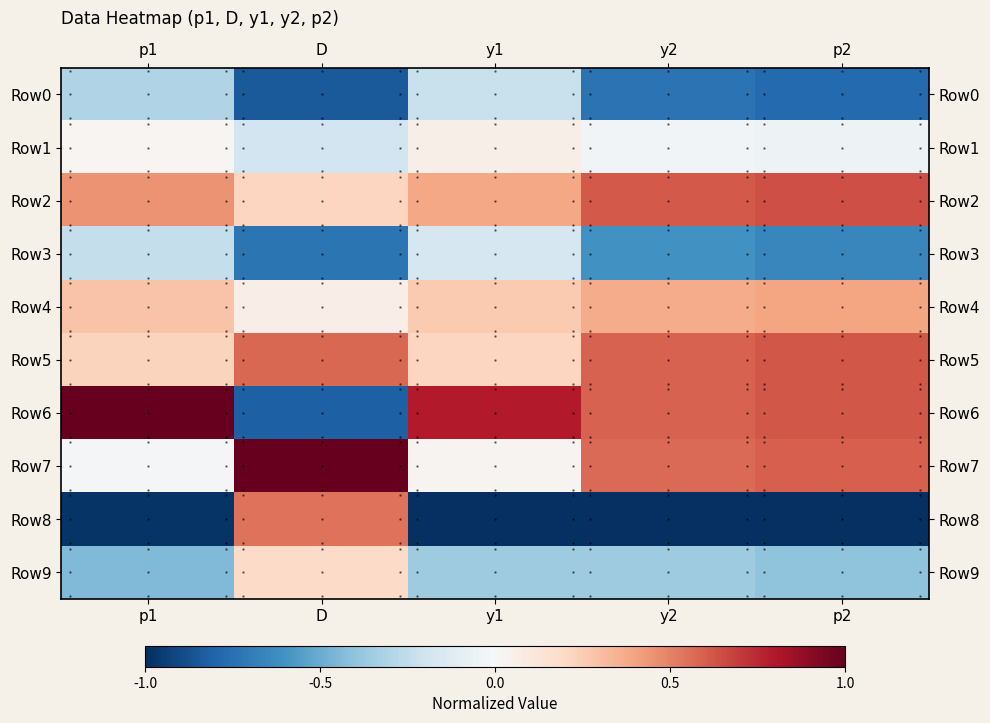

Is the value of Row2 at D greater than the value of Row0 at y1?

Yes